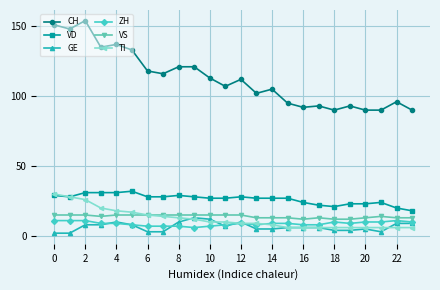

True or false: CH and GE intersect in this chart.

False